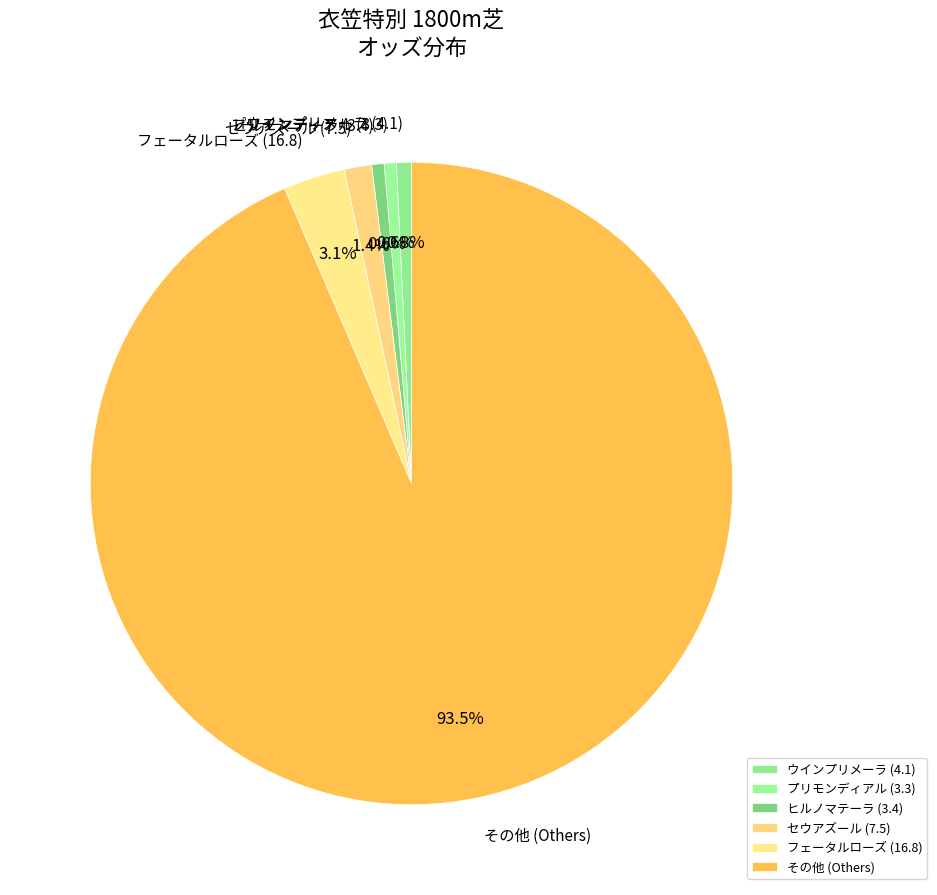

What is the total percentage of プリモンディアル (3.3) and フェータルローズ (16.8)?

3.7%